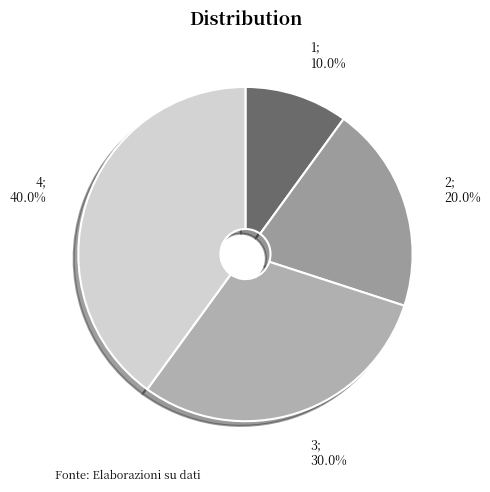

How many segments does this pie chart have?

4